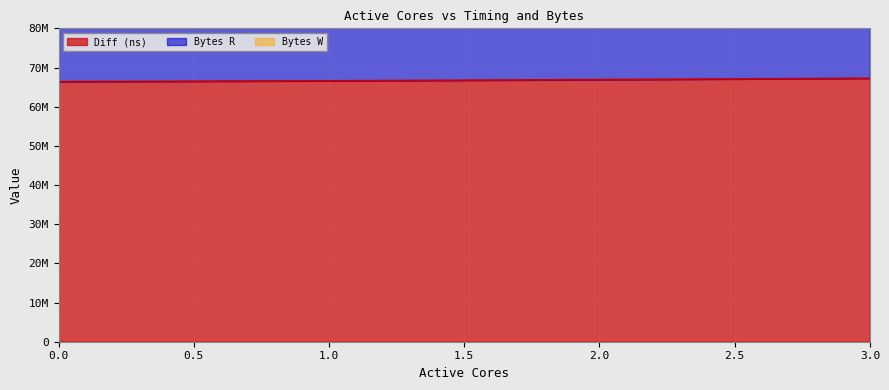

How many lines are shown in the chart?

3